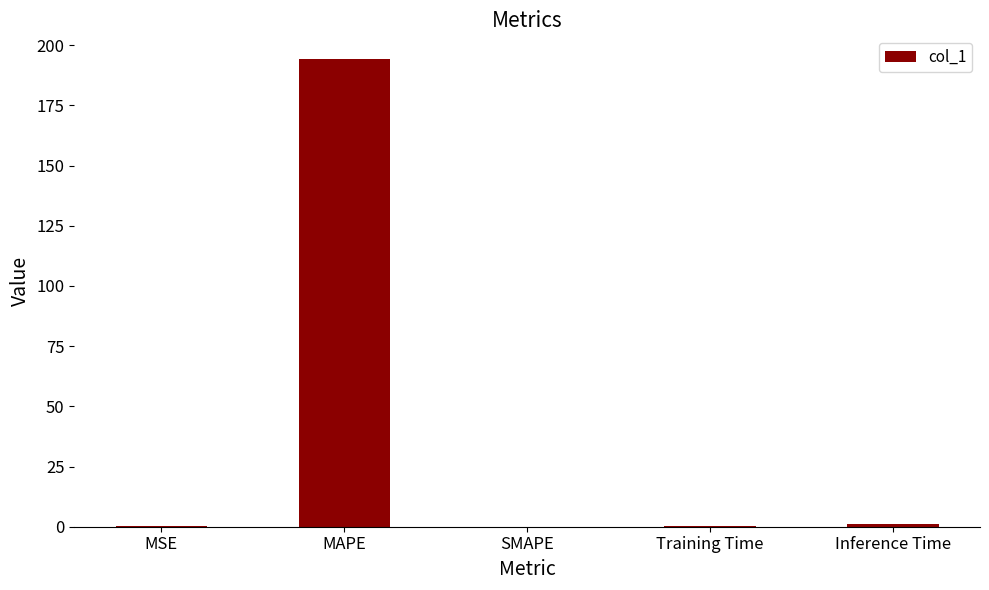

What is the difference between the values at MSE and Inference Time?

0.6